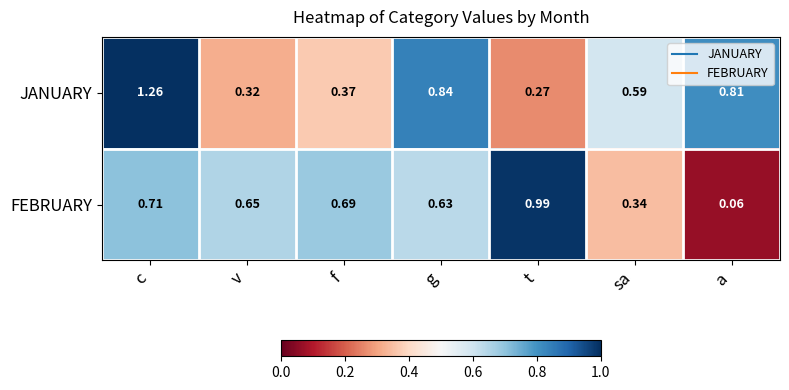

Is the value of JANUARY at sa greater than the value of FEBRUARY at sa?

Yes